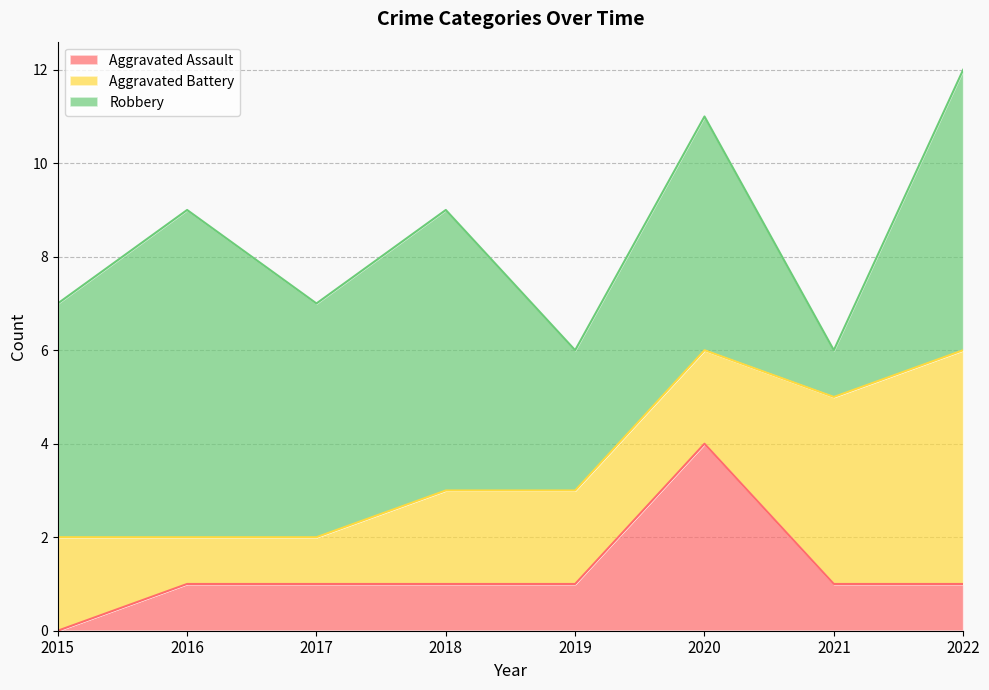

How many data points in Aggravated Assault are above 1?

1